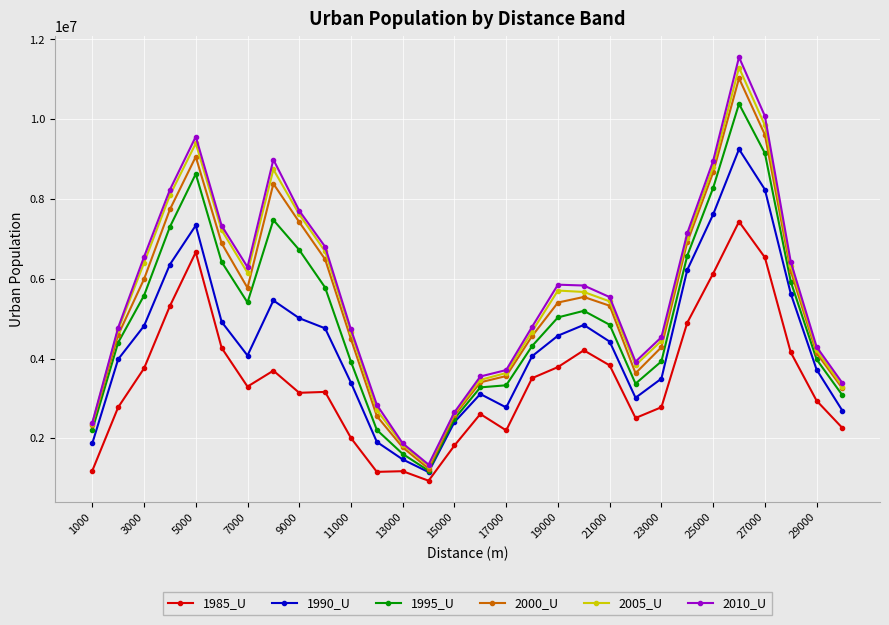

What is the value of the 1995_U point at the 3rd from the left?

5579668